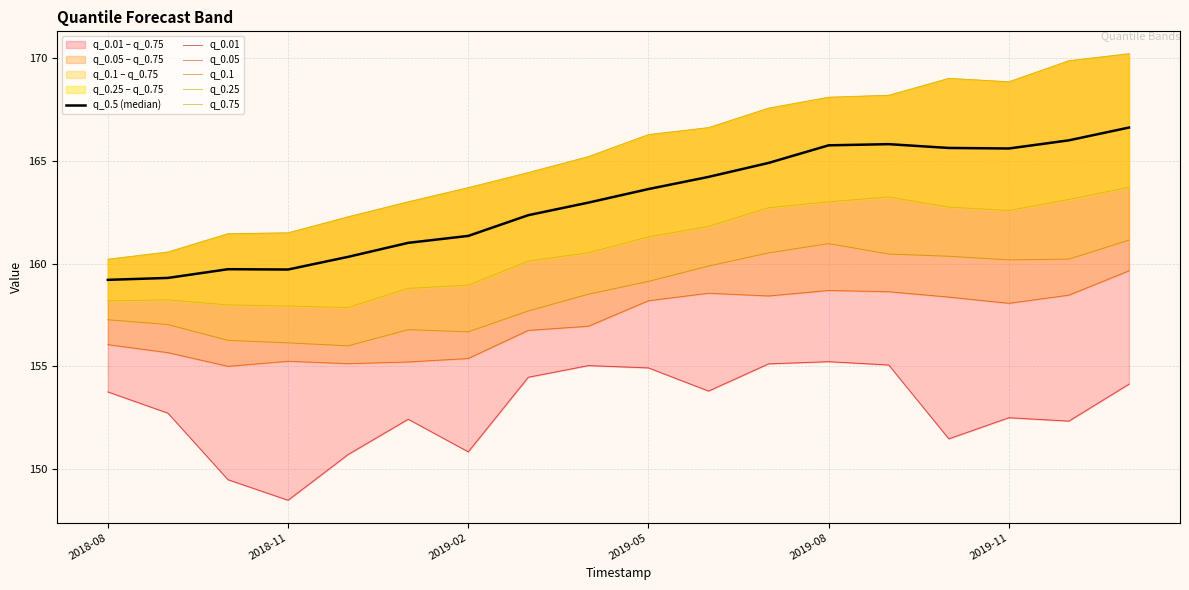

Read the q_0.75 value at 11.

167.6